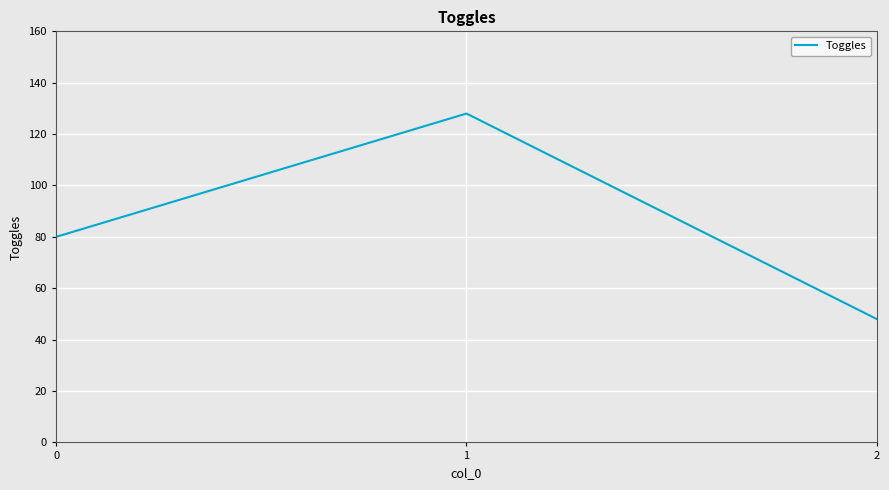

How many values are between 48 and 128?

3